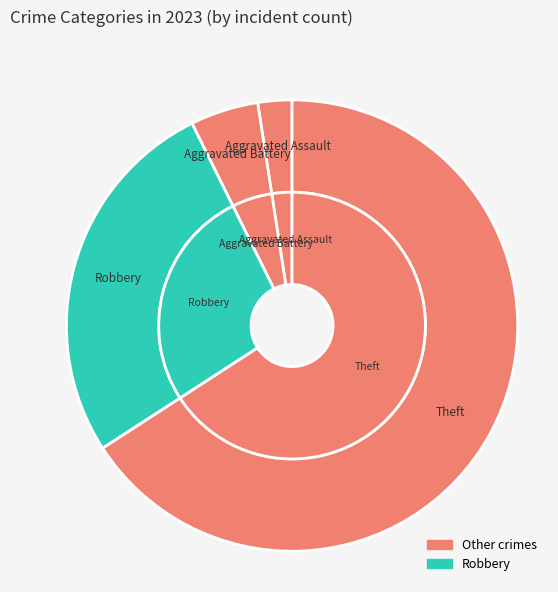

Which category accounts for the majority?

Theft